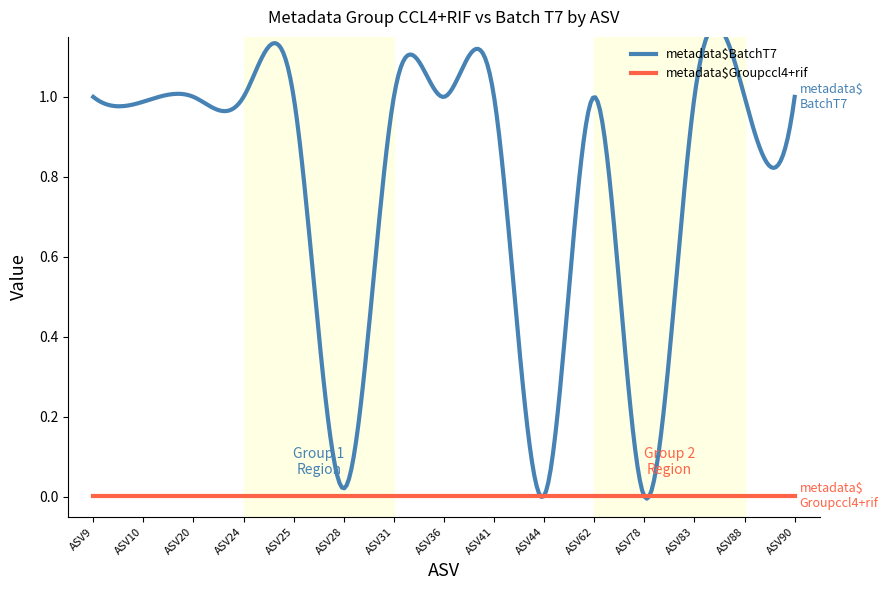

Between ASV62 and ASV41, which is larger?

ASV62